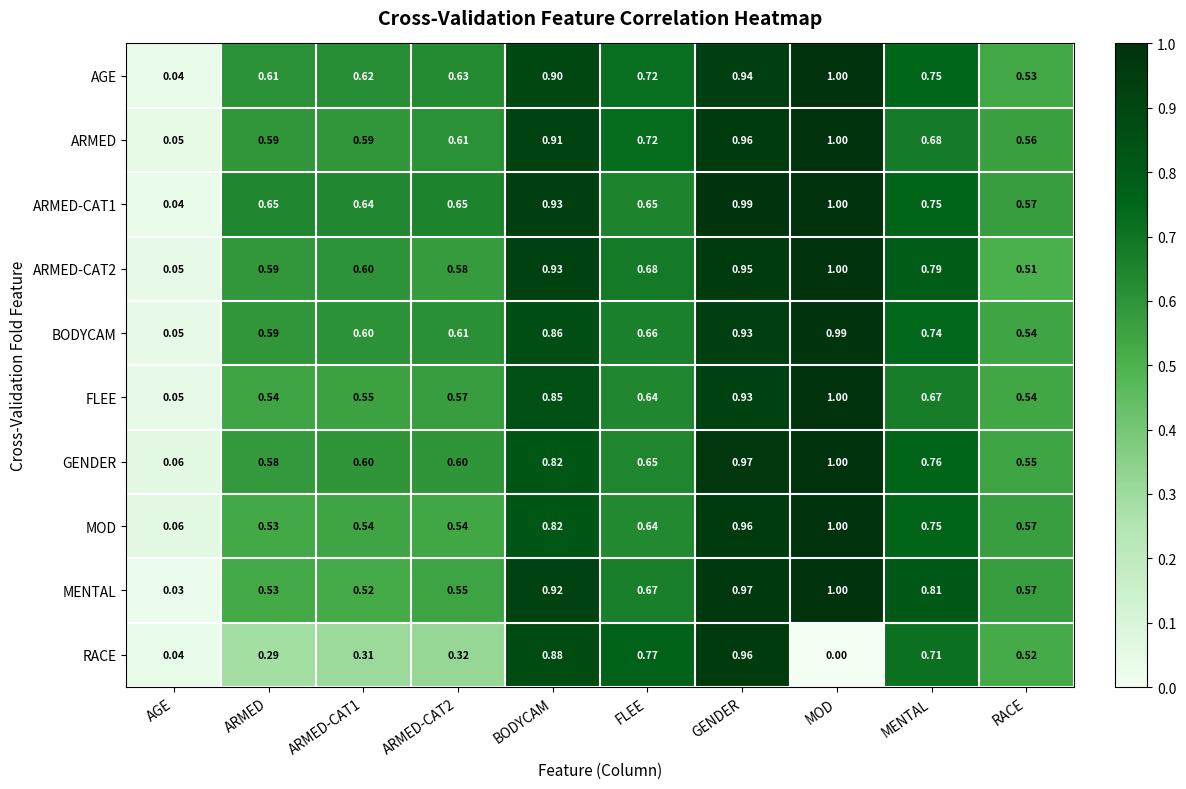

At which category is the sum across all series the highest?

GENDER